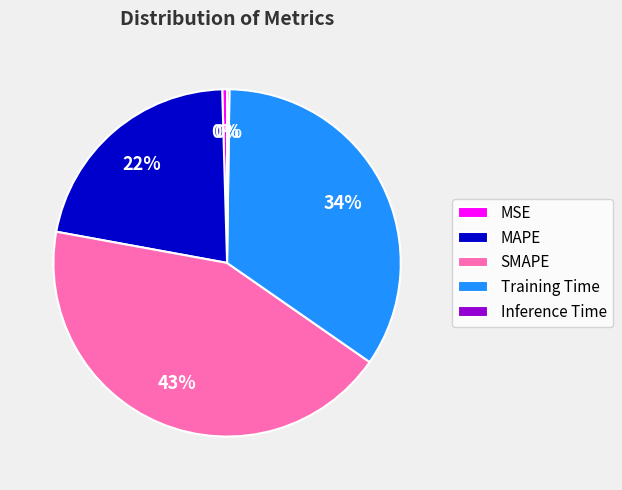

True or false: MAPE accounts for 10% of the total.

False